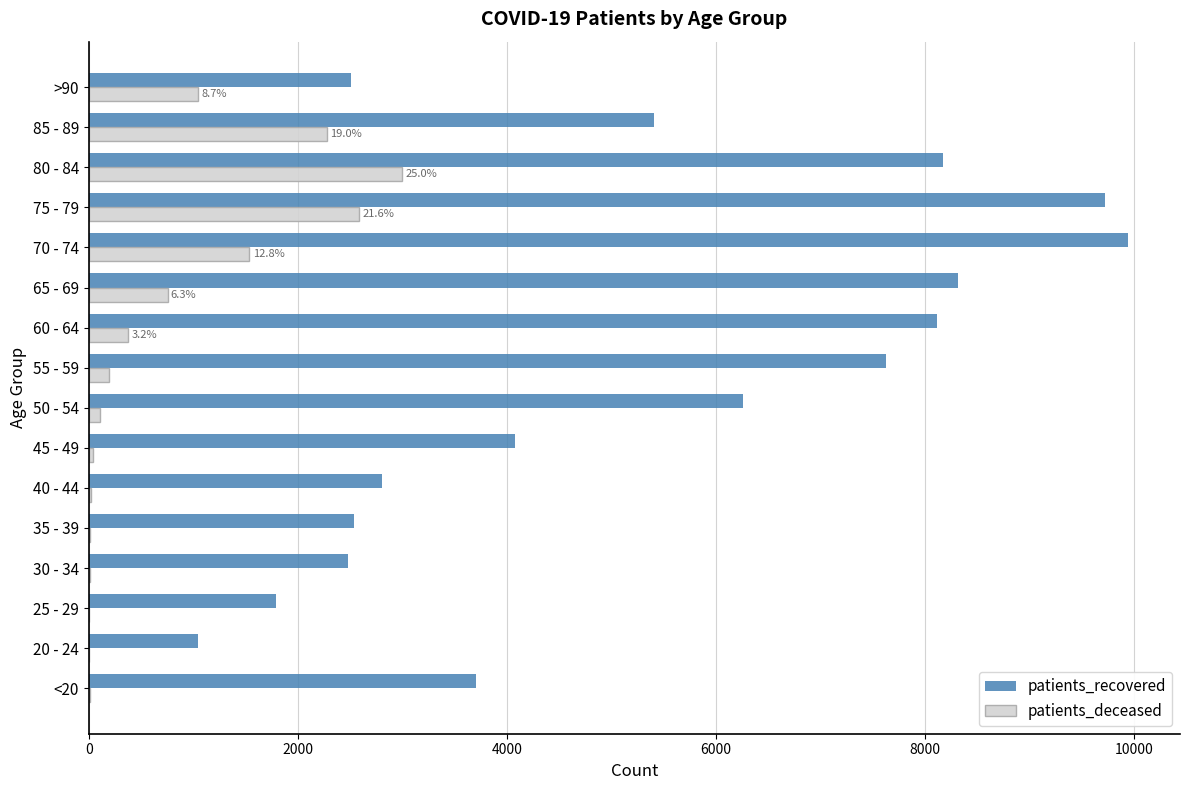

How many series are shown in this chart?

2